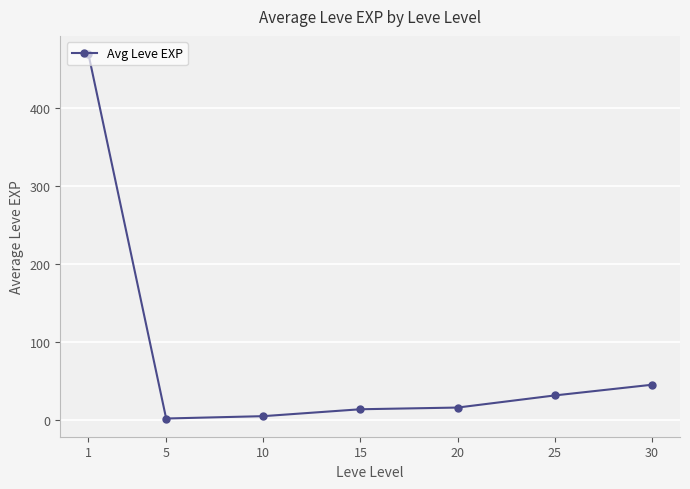

Reading left to right, what are all the values shown in this chart?

1=468.5	5=2.3	10=5.3	15=14.2	20=16.3	25=31.8	30=45.5